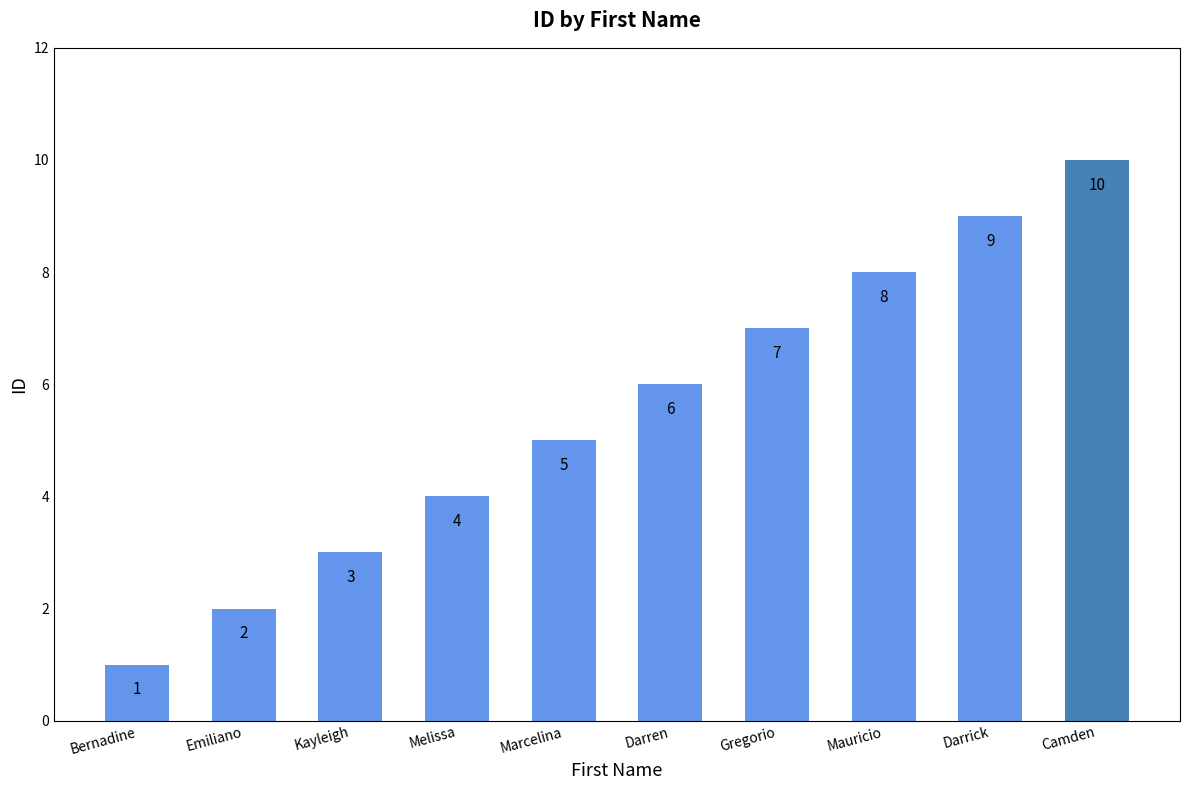

How many values are below 6?

5